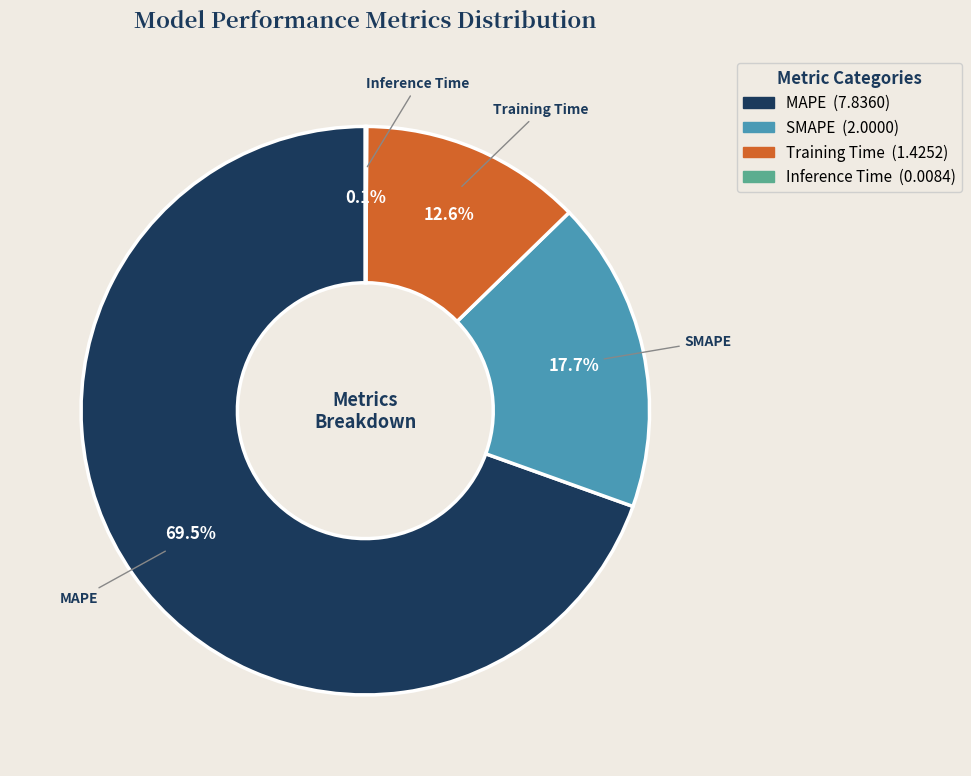

Which category accounts for the majority?

MAPE